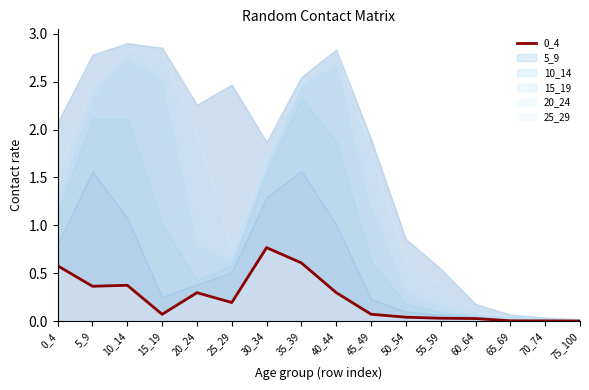

What is the difference between the maximum and minimum values?

0.8